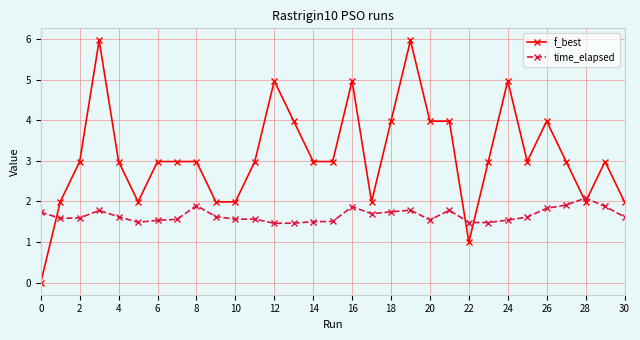

True or false: time_elapsed has more than 1 points higher than both neighbors.

True